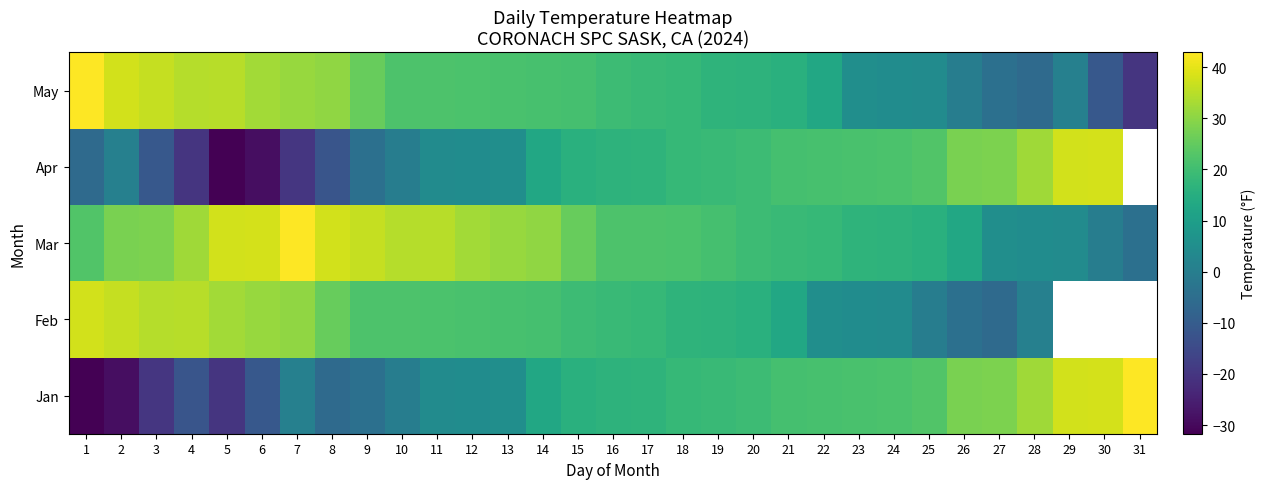

What is the greatest value displayed?

42.9